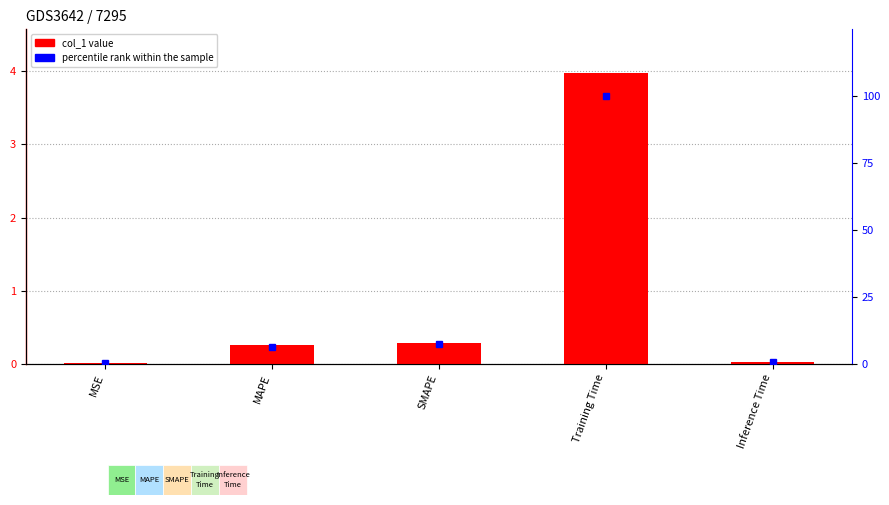

Which series has the largest range (max minus min)?

percentile rank within the sample